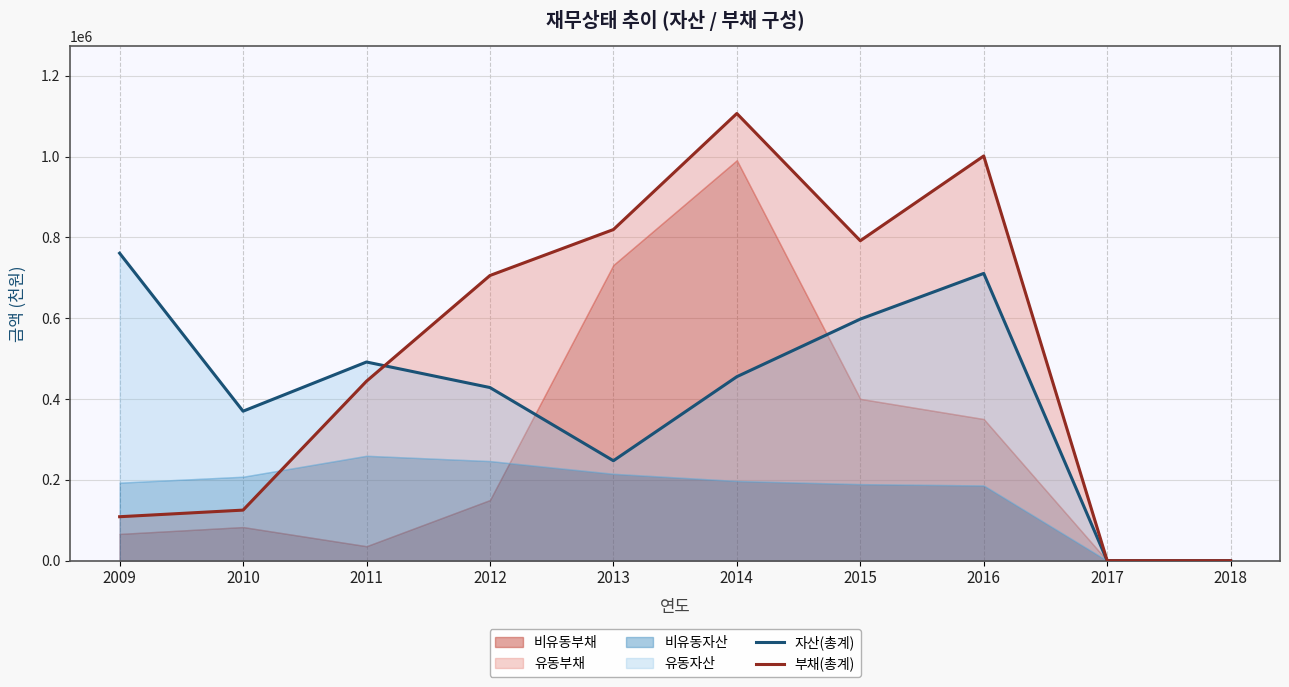

At which category is the sum across all series the highest?

2016